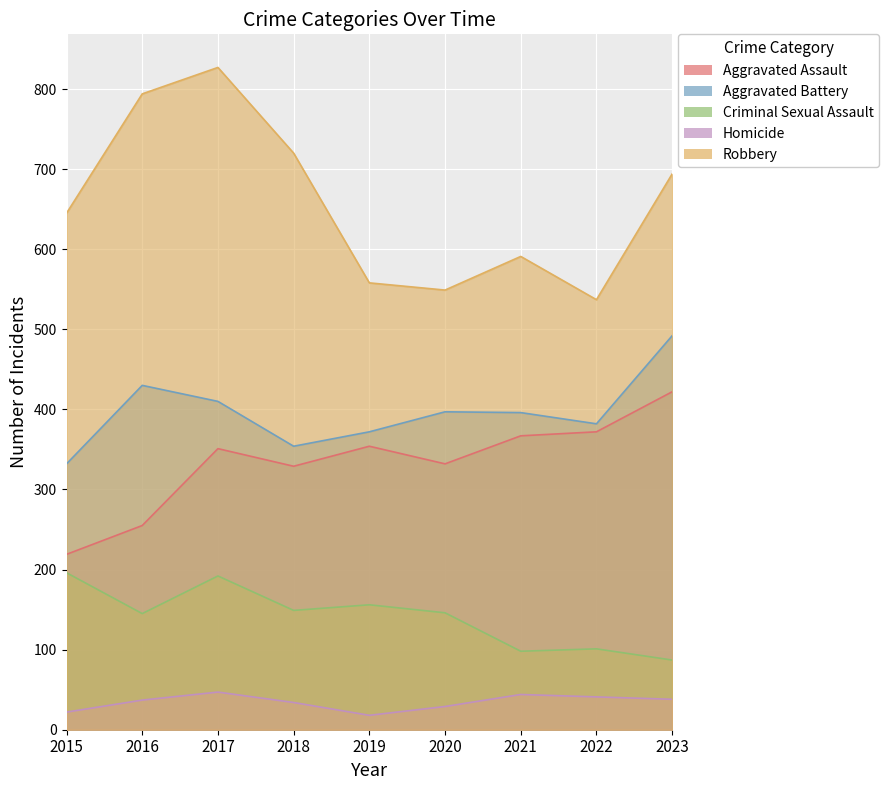

True or false: Homicide and Criminal Sexual Assault cross at least once.

False